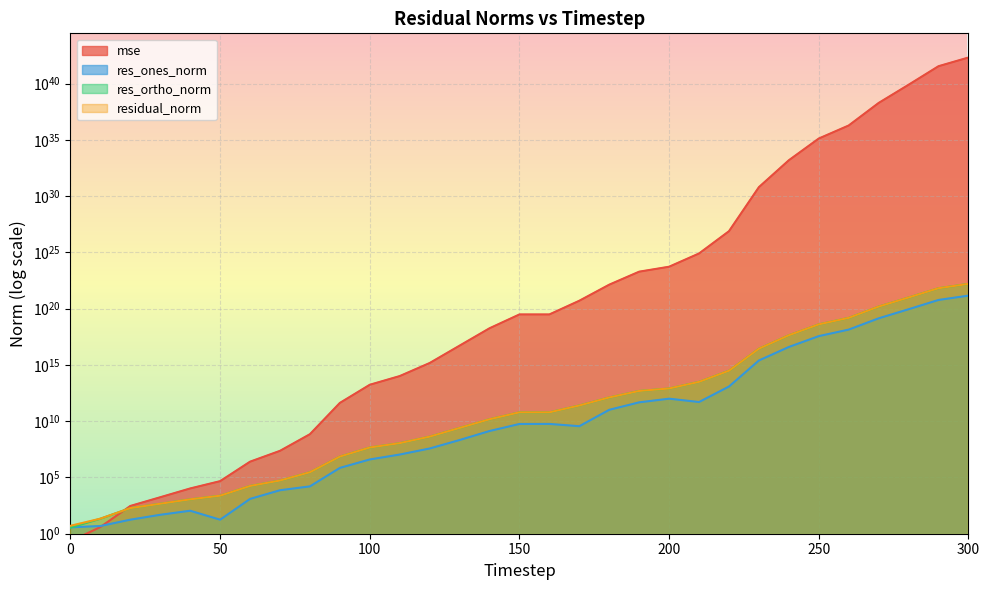

What is the value of the res_ortho_norm point at the 31st from the left?

15870029490643271680000.0